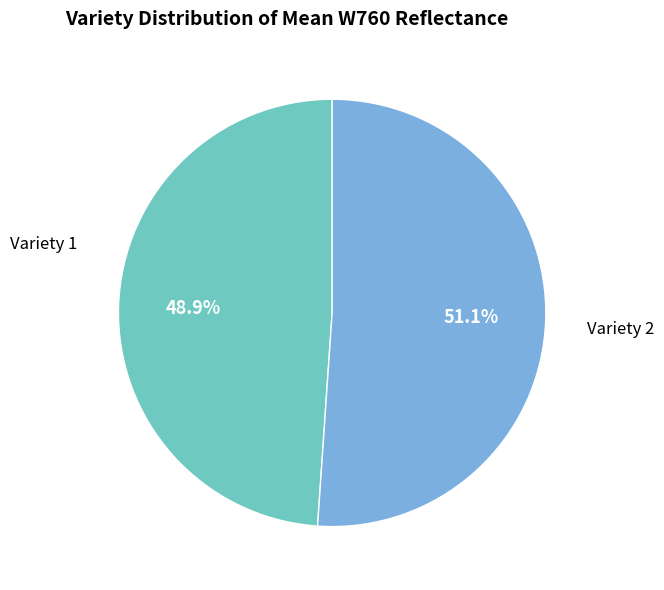

Is there a majority slice in this chart?

Yes